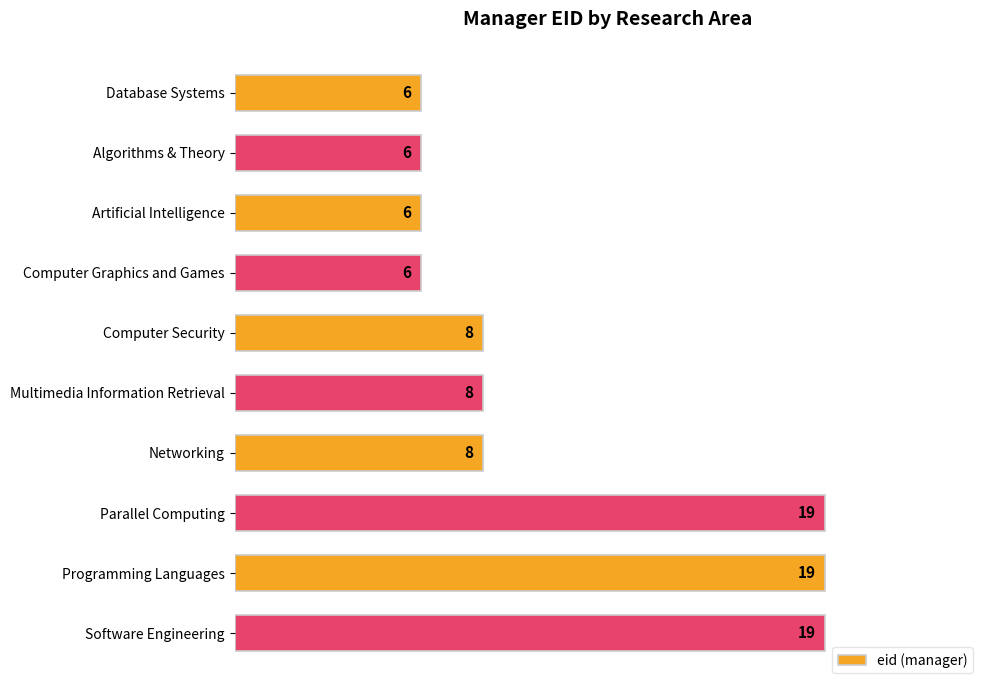

Is it true that the value at Networking is 14?

False